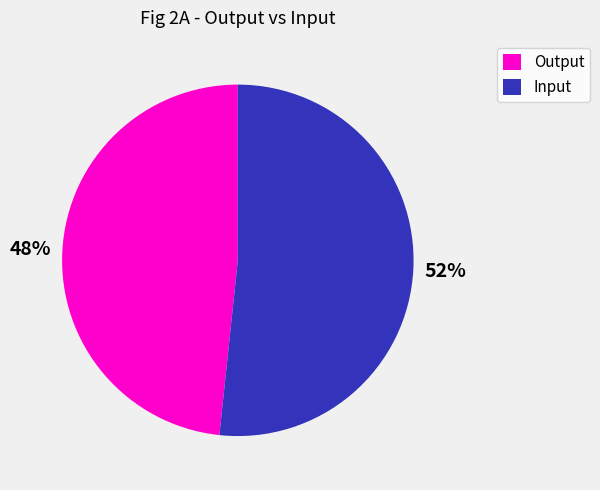

Is there any slice that represents more than half of the pie?

Yes